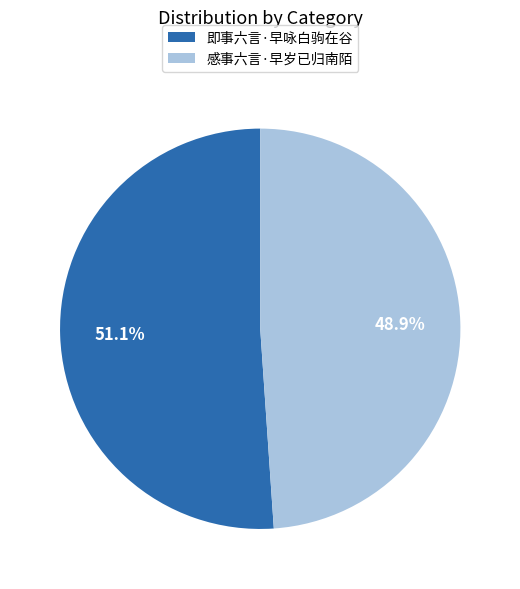

Which category has the biggest portion of the pie?

即事六言·早咏白驹在谷